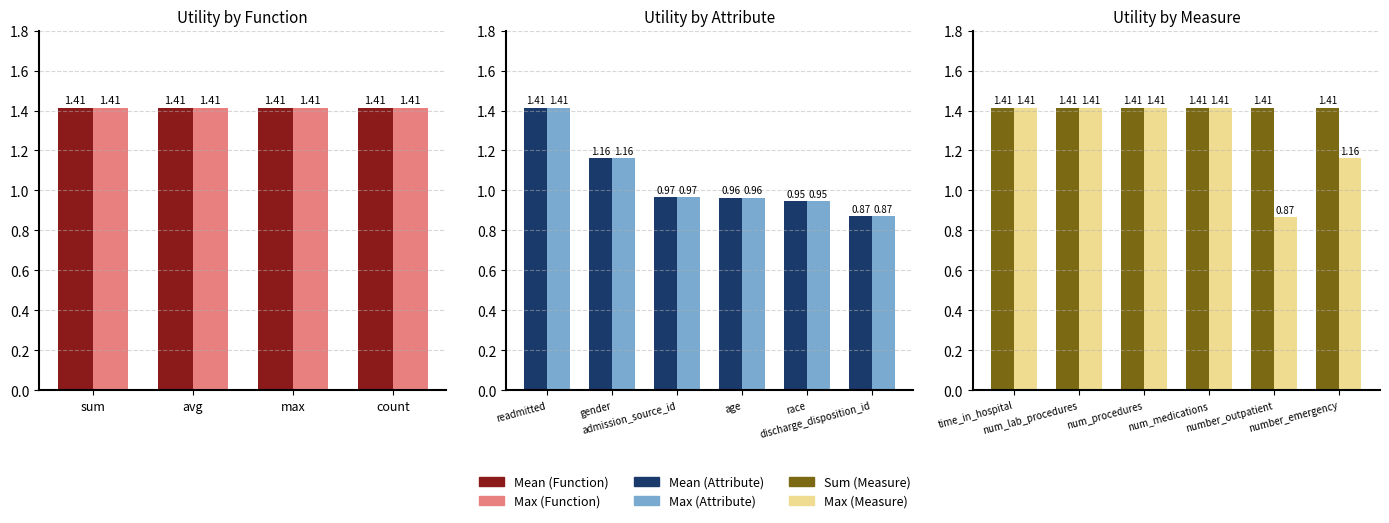

The Sum Utility series shows 1.4 at num_medications. True or false?

True